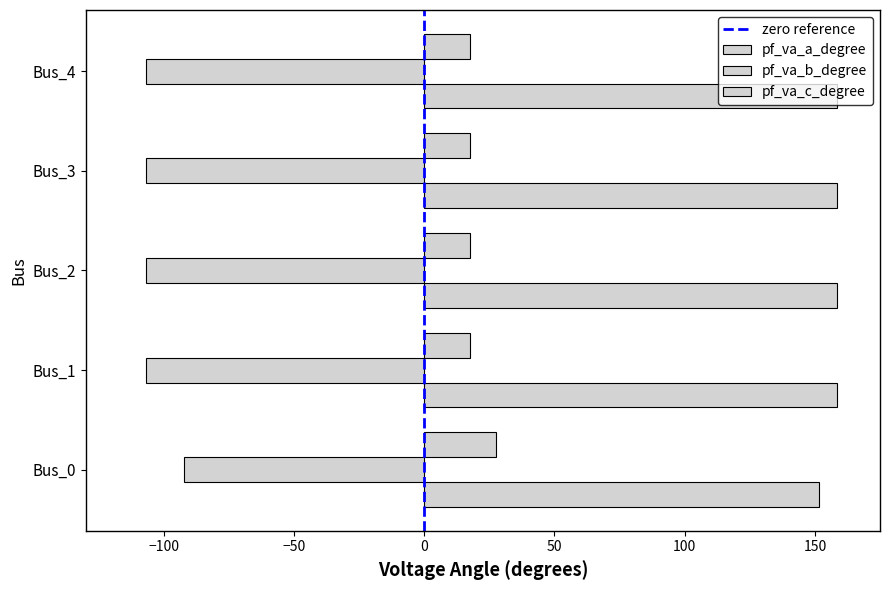

Rank the series by their average value, from highest to lowest.

pf_va_a_degree, pf_va_b_degree, pf_va_c_degree